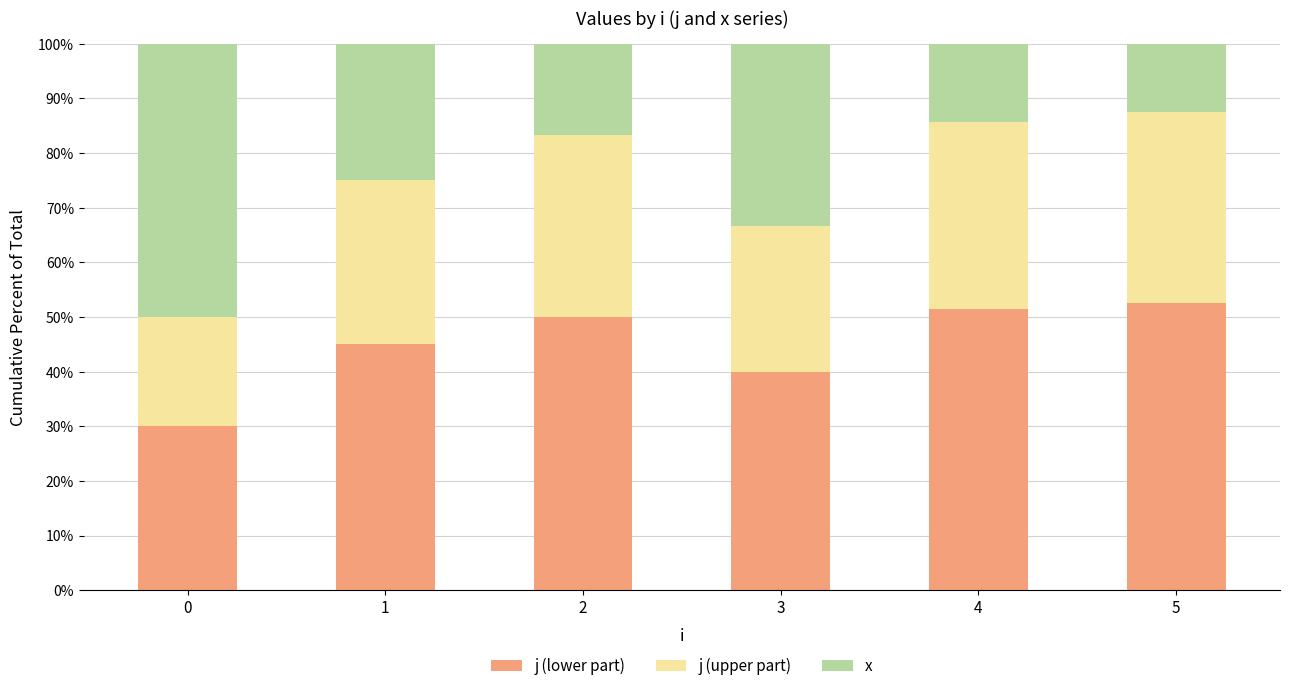

What is the total value across all series at 0?

100.0